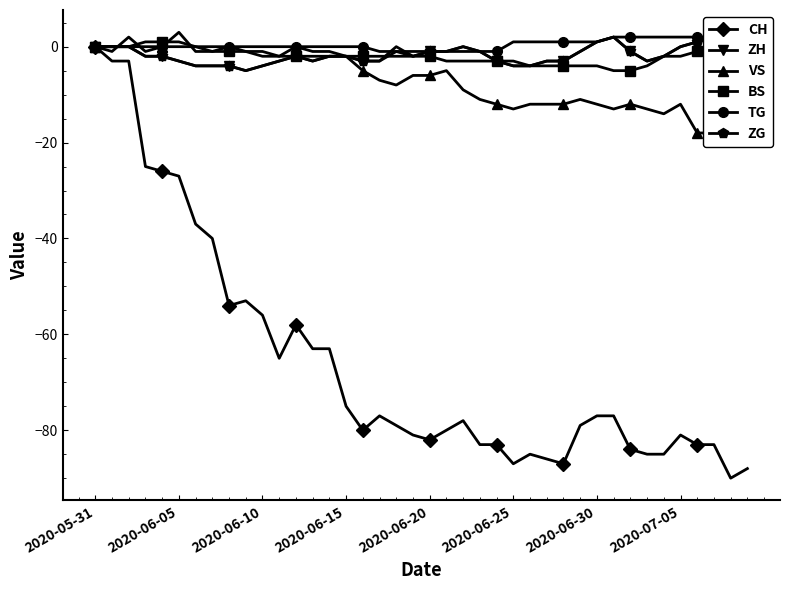

The BS series shows -2 at 36. True or false?

False